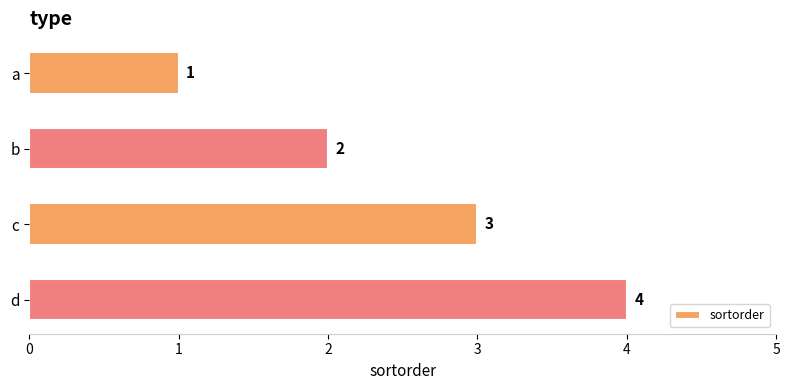

At which label is the value closest to 2?

b